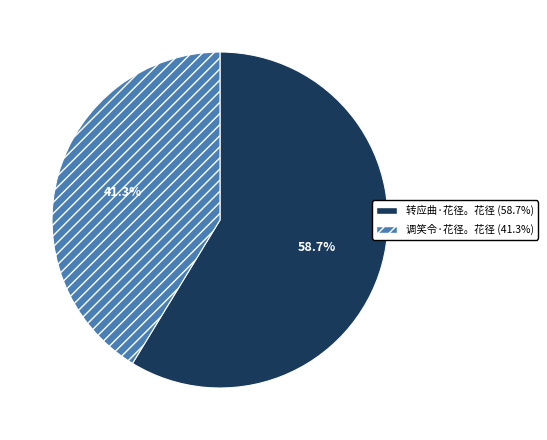

Is the sum of 转应曲·花径。花径 and 调笑令·花径。花径 greater than half?

Yes